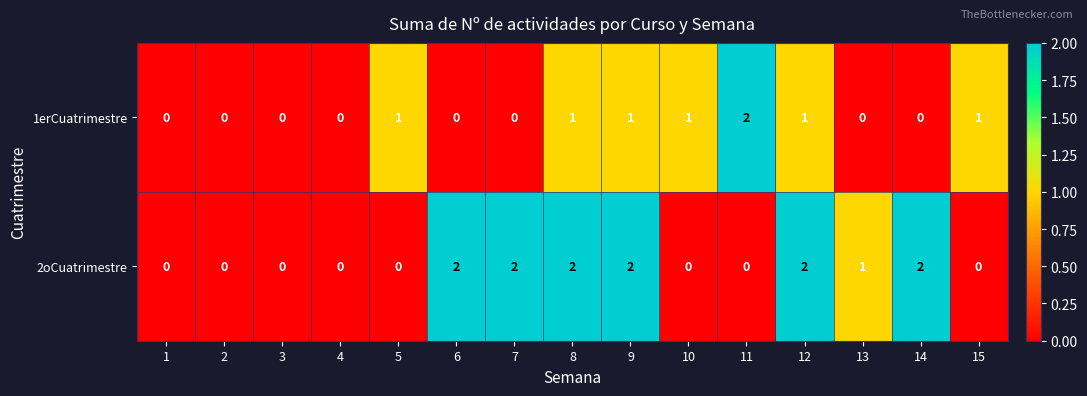

Reading left to right, transcribe all the data shown in this chart.

1erCuatrimestre: 1=0	2=0	3=0	4=0	5=1	6=0	7=0	8=1	9=1	10=1	11=2	12=1	13=0	14=0	15=1
2oCuatrimestre: 1=0	2=0	3=0	4=0	5=0	6=2	7=2	8=2	9=2	10=0	11=0	12=2	13=1	14=2	15=0